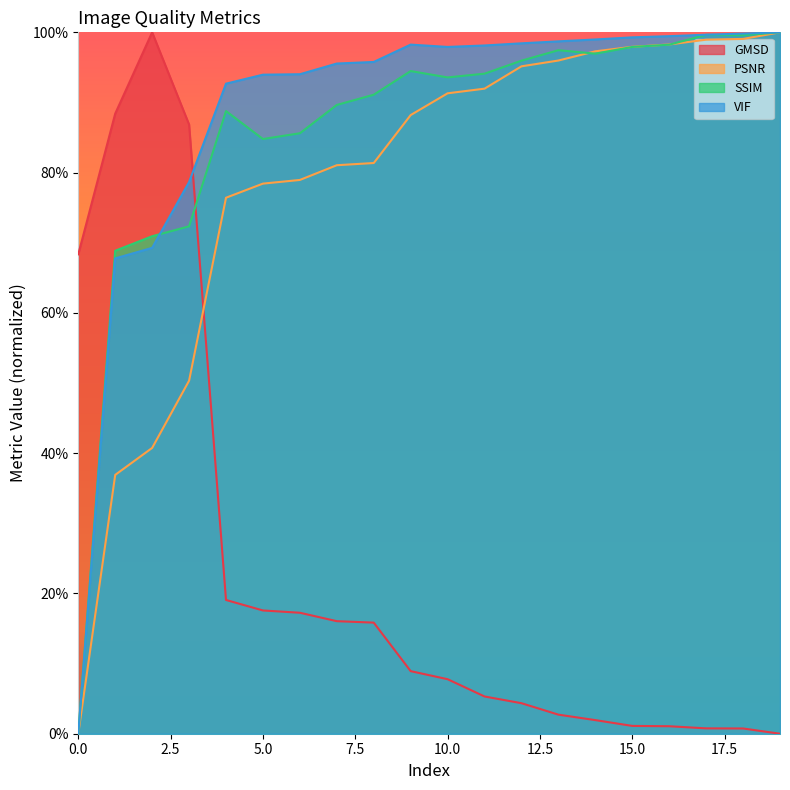

Read the VIF value at 2.

0.7